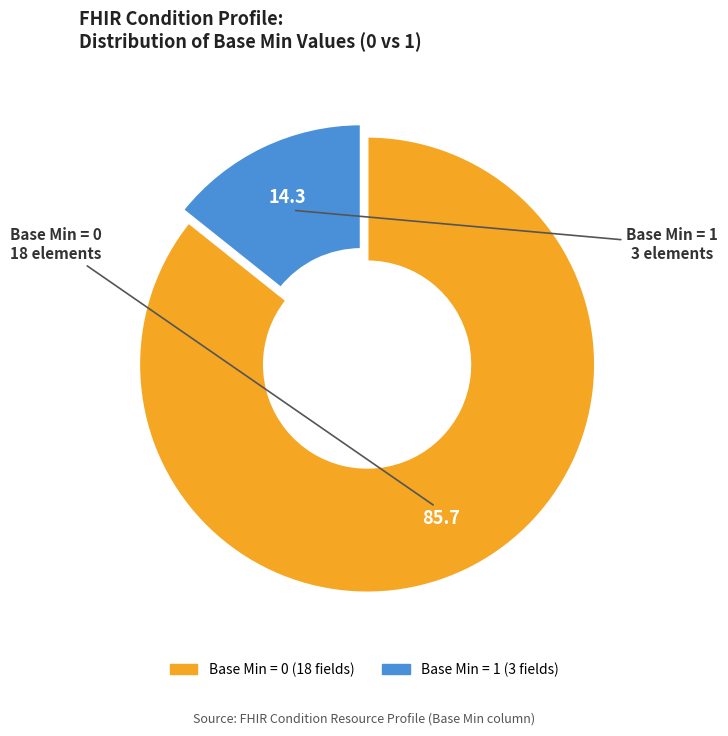

Is there any slice that represents more than half of the pie?

Yes